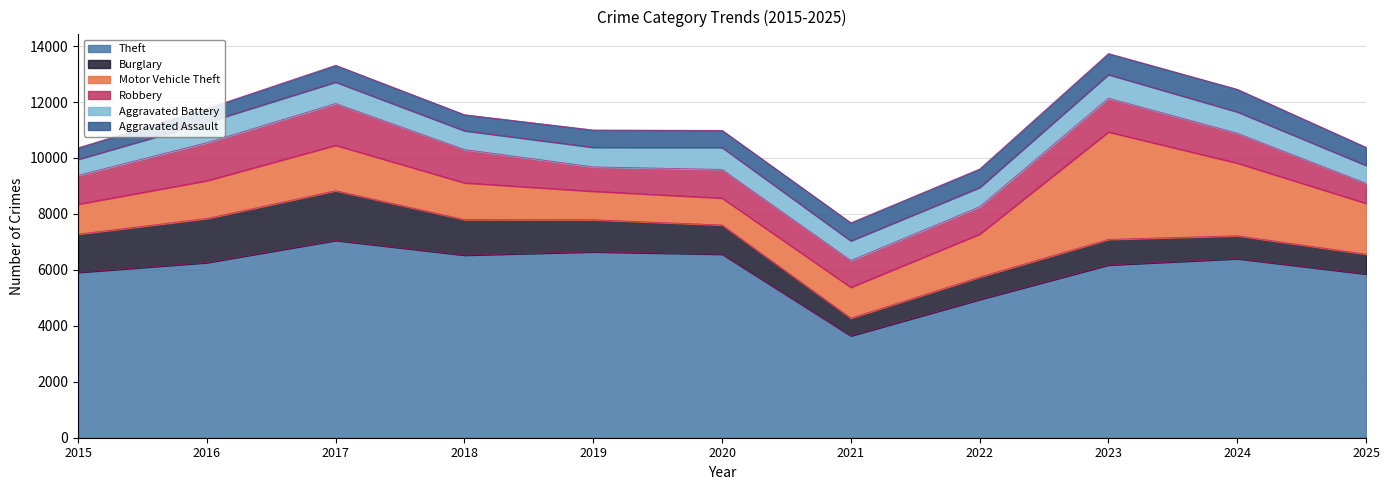

What is the value of the Motor Vehicle Theft point at the 10th from the left?

2600